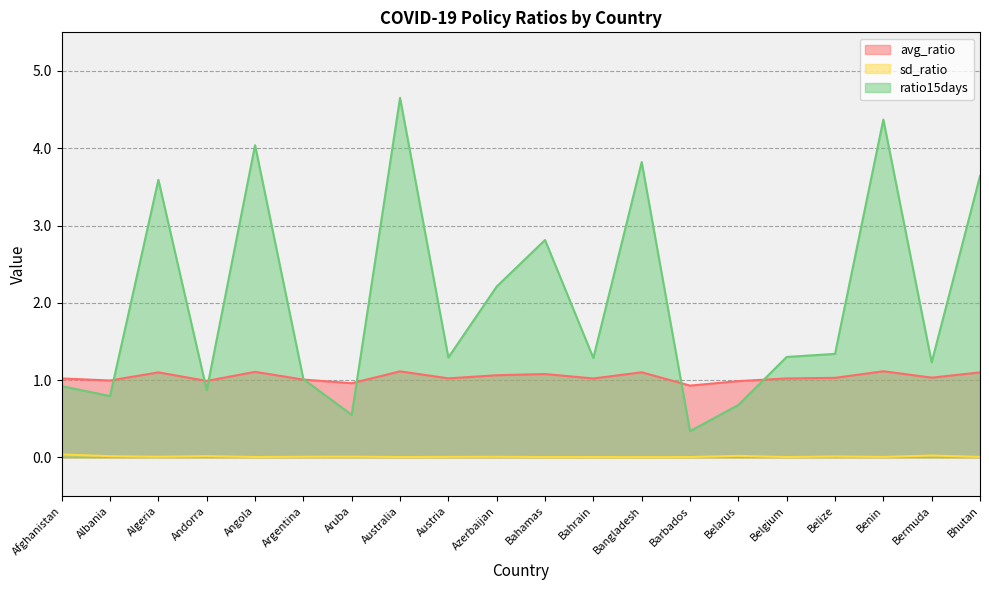

Rank the categories by avg_ratio value from highest to lowest.

Benin, Australia, Angola, Bangladesh, Algeria, Bhutan, Bahamas, Azerbaijan, Bermuda, Belize, Austria, Belgium, Afghanistan, Bahrain, Argentina, Albania, Andorra, Belarus, Aruba, Barbados